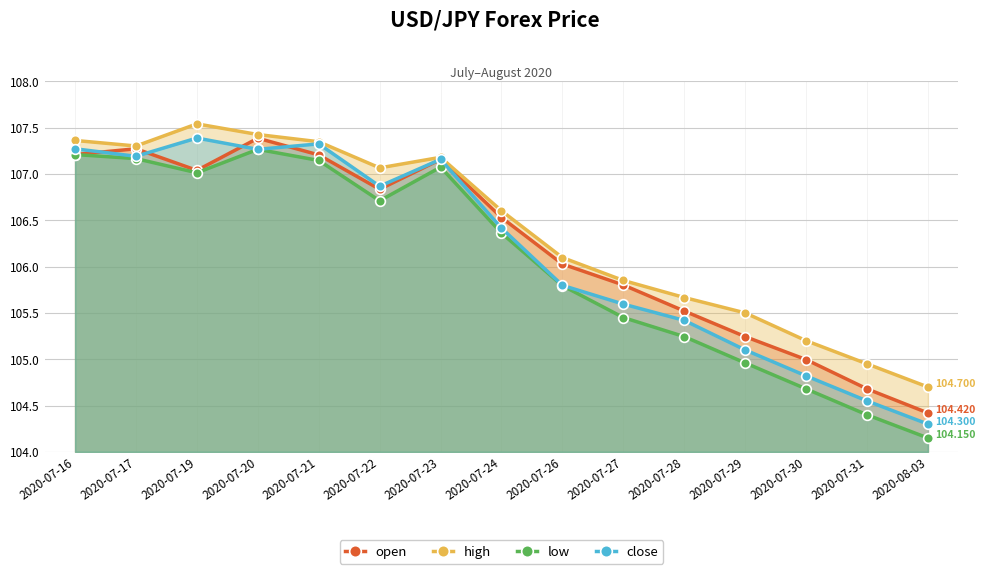

Reading left to right, extract all data points from this chart.

open: 107.2	107.3	107.0	107.4	107.2	106.8	107.2	106.5	106.0	105.8	105.5	105.2	105.0	104.7	104.4
high: 107.4	107.3	107.5	107.4	107.3	107.1	107.2	106.6	106.1	105.8	105.7	105.5	105.2	105.0	104.7
low: 107.2	107.2	107.0	107.3	107.1	106.7	107.1	106.4	105.8	105.5	105.2	105.0	104.7	104.4	104.2
close: 107.3	107.2	107.4	107.3	107.3	106.9	107.2	106.4	105.8	105.6	105.4	105.1	104.8	104.5	104.3